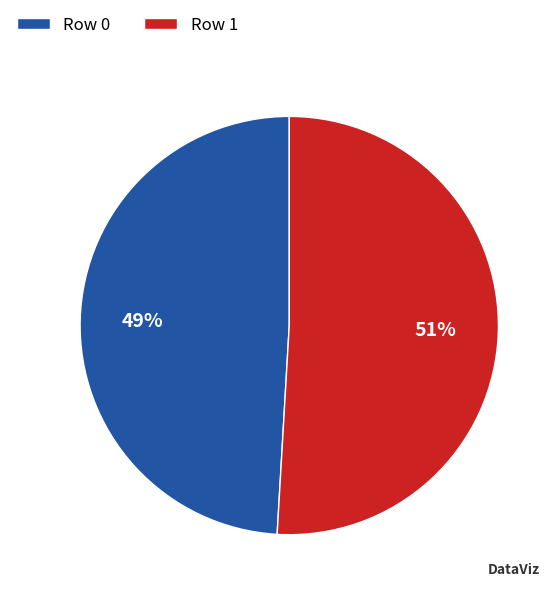

Combined, do Row 0 and Row 1 account for over 50%?

Yes